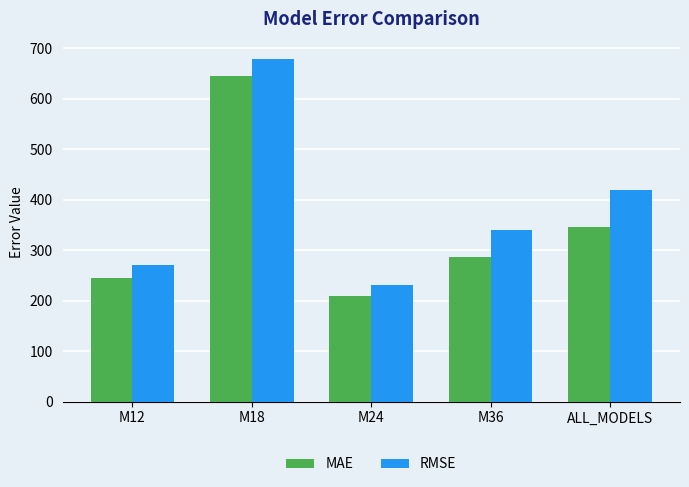

Reading right to left, list all the values displayed in this chart.

MAE: ALL_MODELS=346.5	M36=286.9	M24=208.6	M18=645.6	M12=244.8
RMSE: ALL_MODELS=419.5	M36=340.3	M24=231.8	M18=679.2	M12=270.7